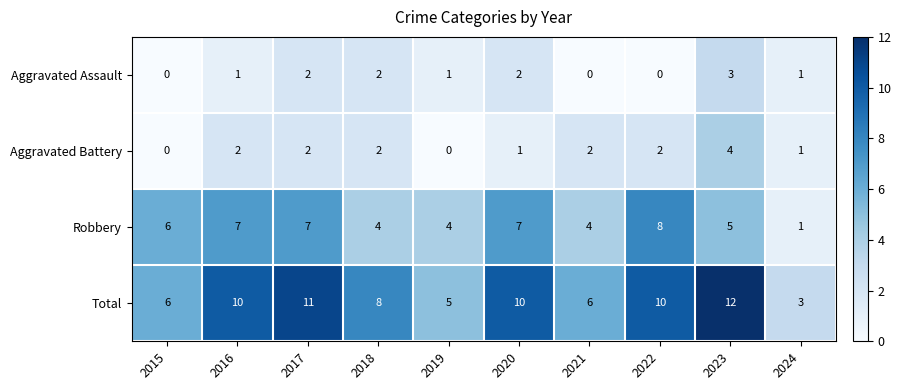

Is the value of Aggravated Assault at 2020 greater than the value of Total at 2022?

No